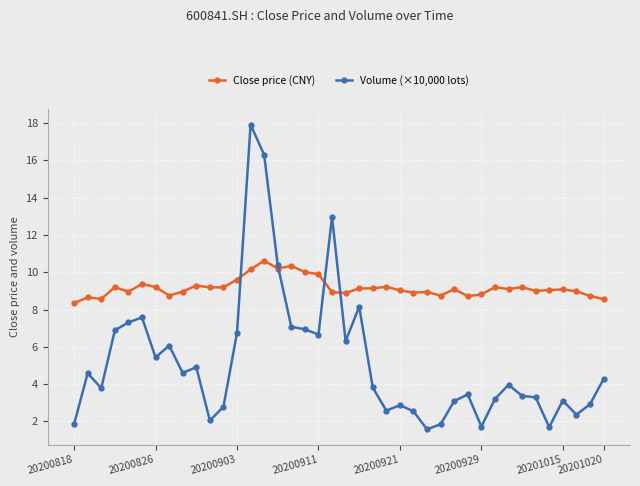

What are all the series names shown in the legend?

Close price (CNY), Volume (×10,000 lots)